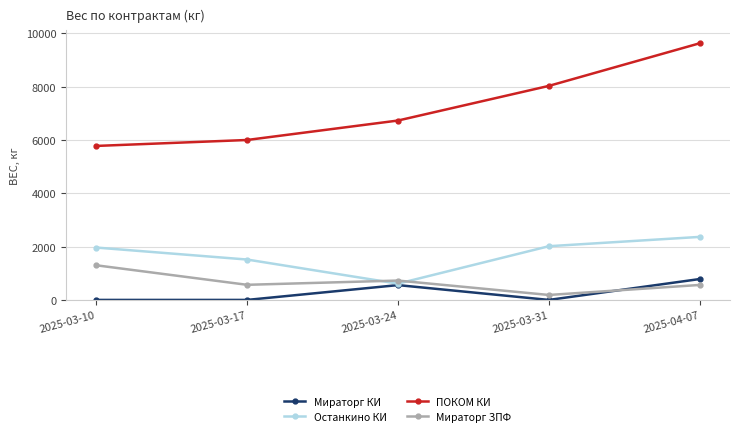

What is the total value across all series at 2025-03-17?

8082